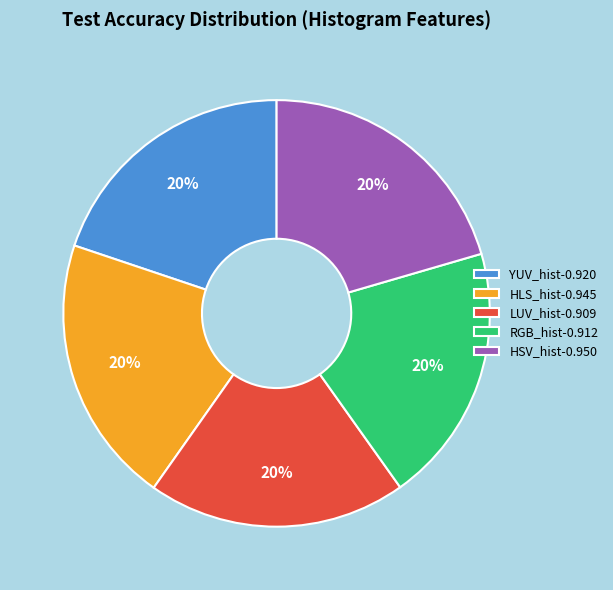

To the nearest percent, what portion does HLS_hist represent?

20%